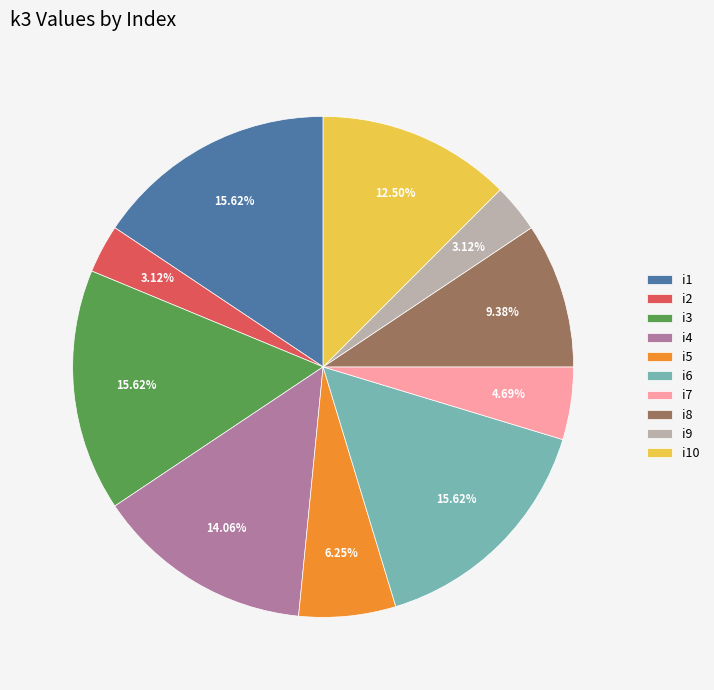

Combined, do i1 and i6 account for over 50%?

No